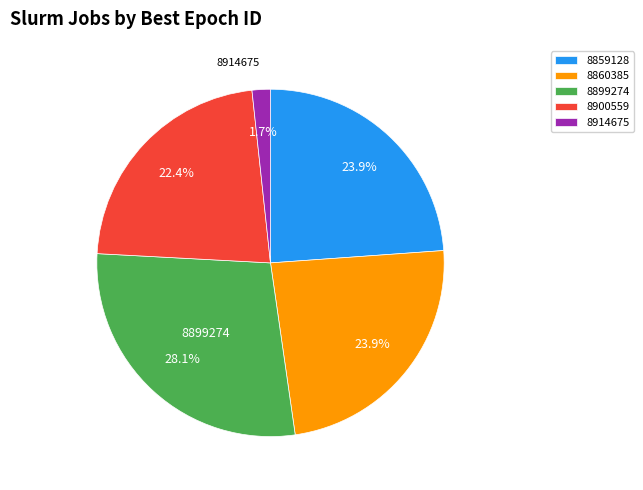

Between 8900559 and 8914675, which is larger?

8900559